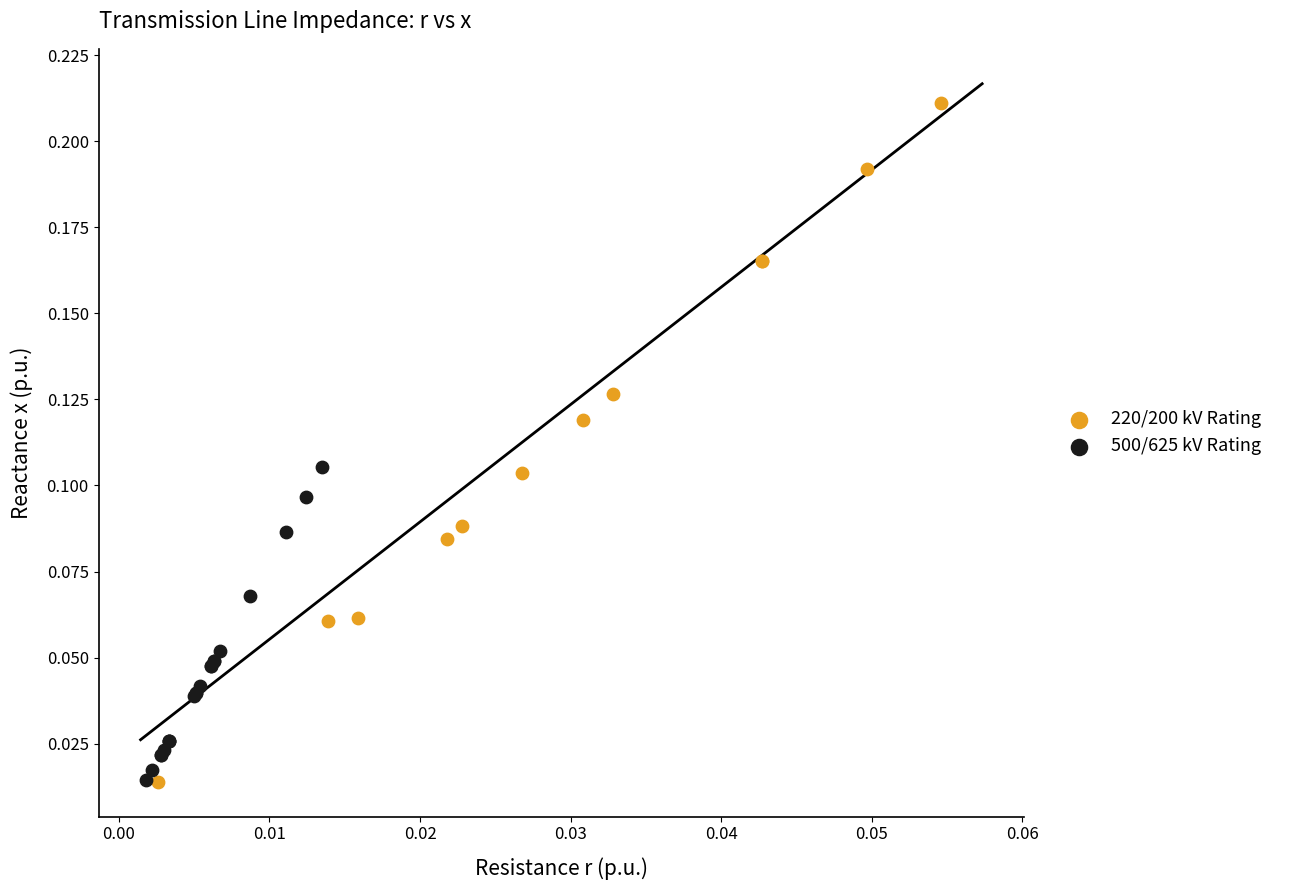

Which series has the largest Y range (max minus min)?

220/200 kV Rating